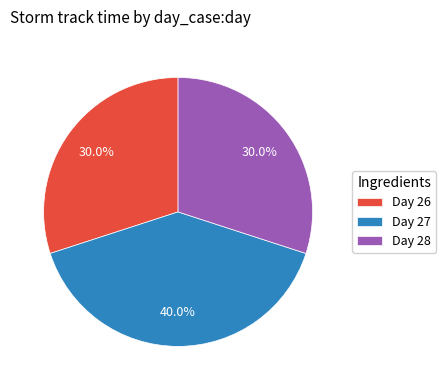

Is there a majority slice in this chart?

No